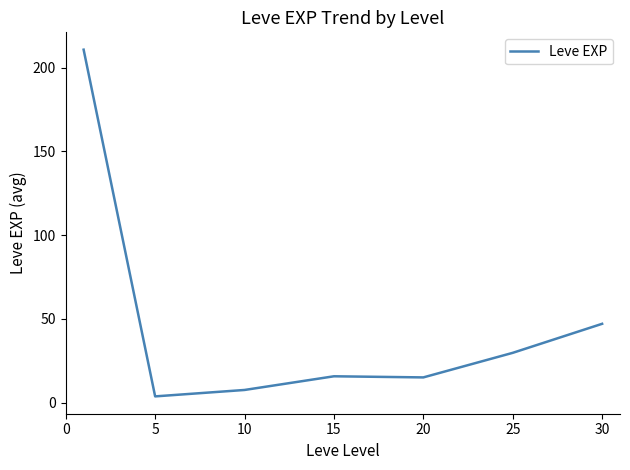

What is the sum of all values?

329.2